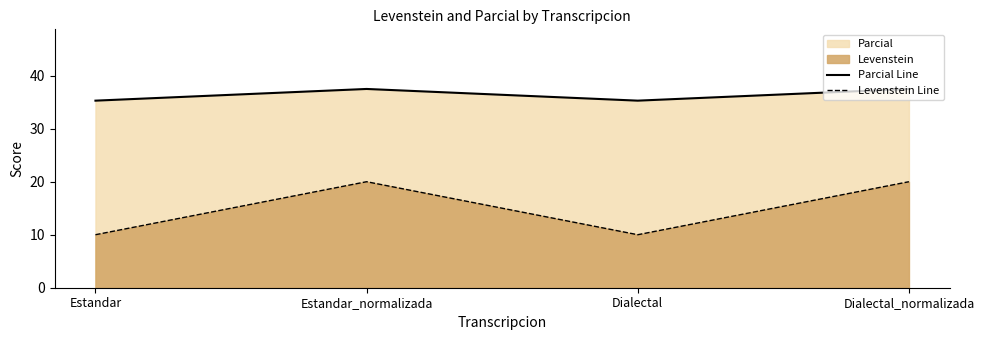

What is the average value of the Levenstein Line series?

15.0